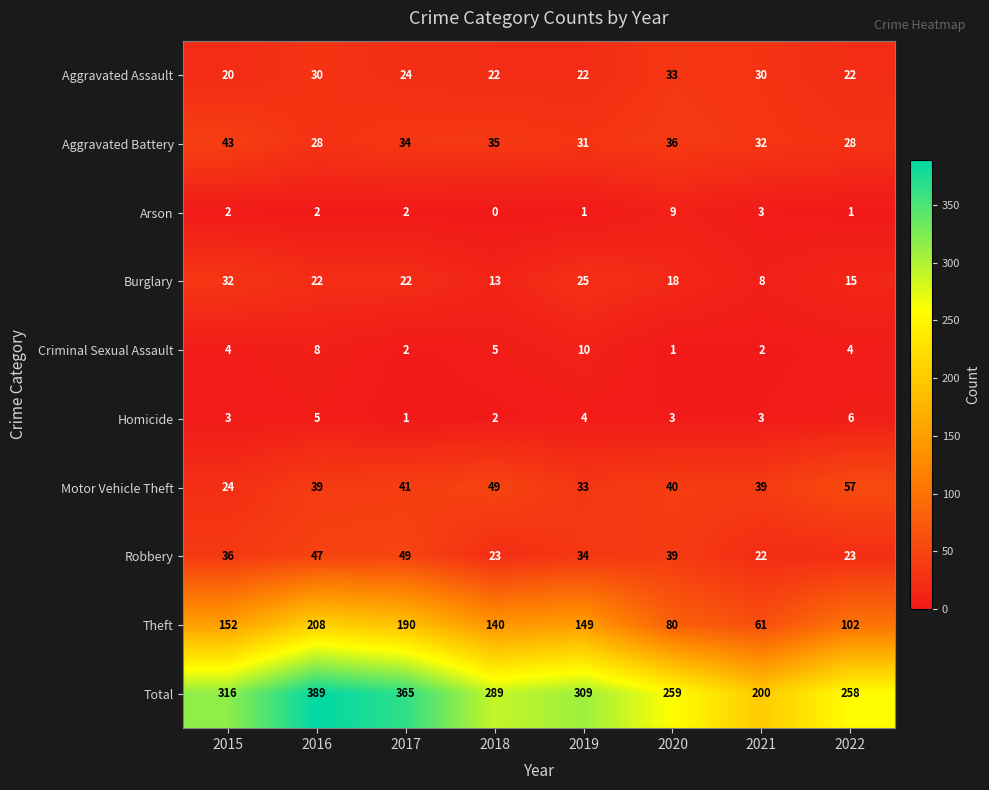

What is the difference between the second highest and minimum values in the Criminal Sexual Assault series?

7